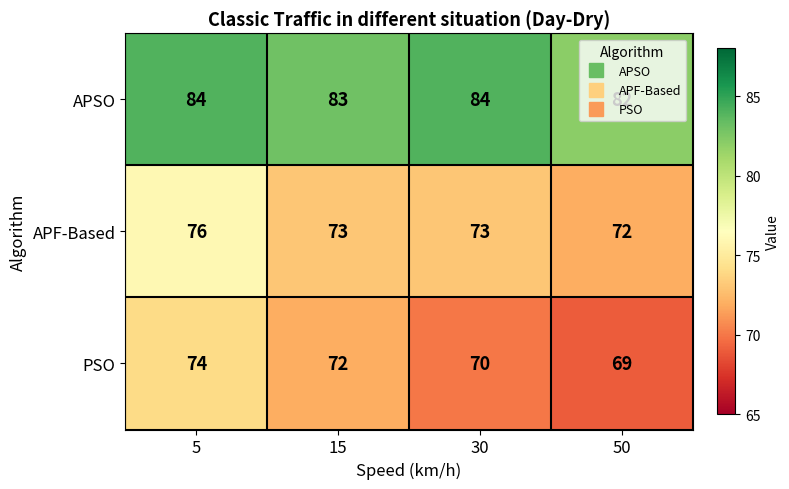

Which series changed the most between 15 and 30?

PSO